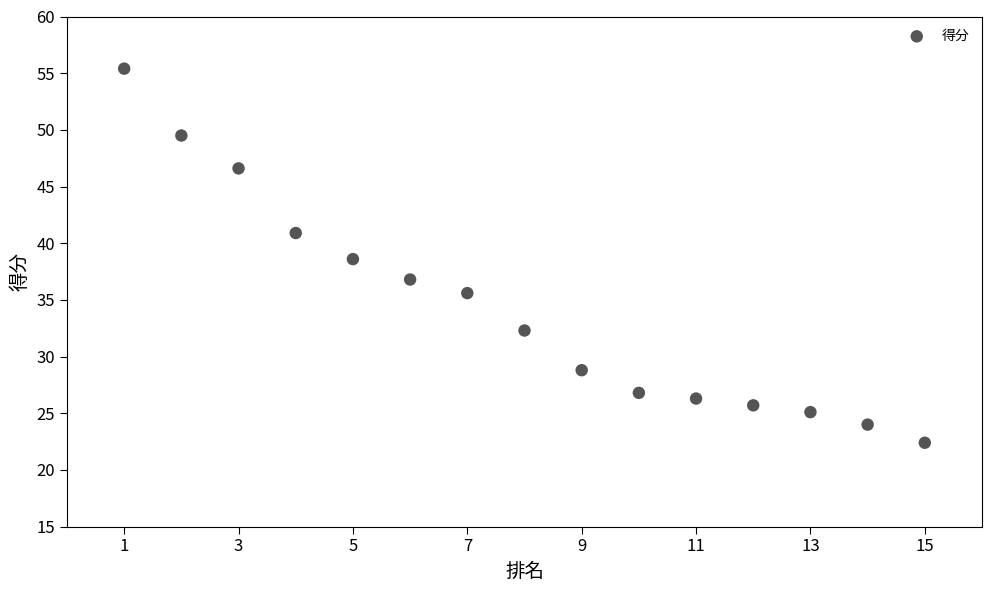

What Y value in the scatter plot is closest to 38?

38.6